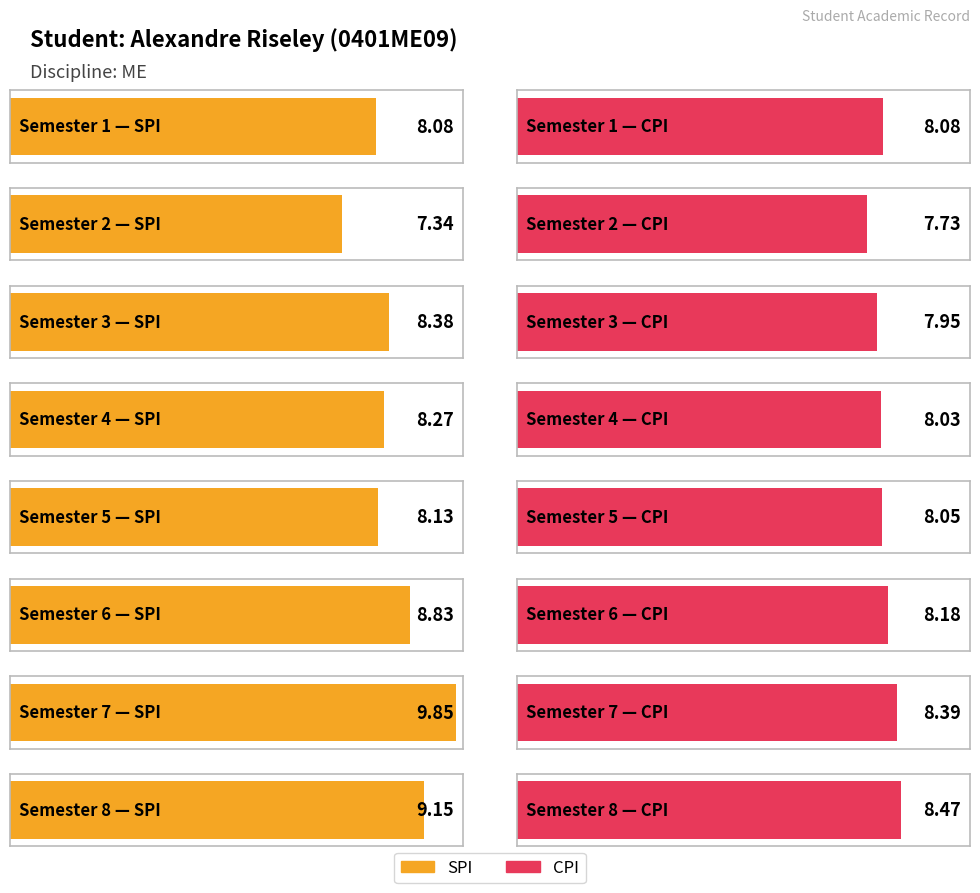

The SPI series shows 3.5 at 8. True or false?

False